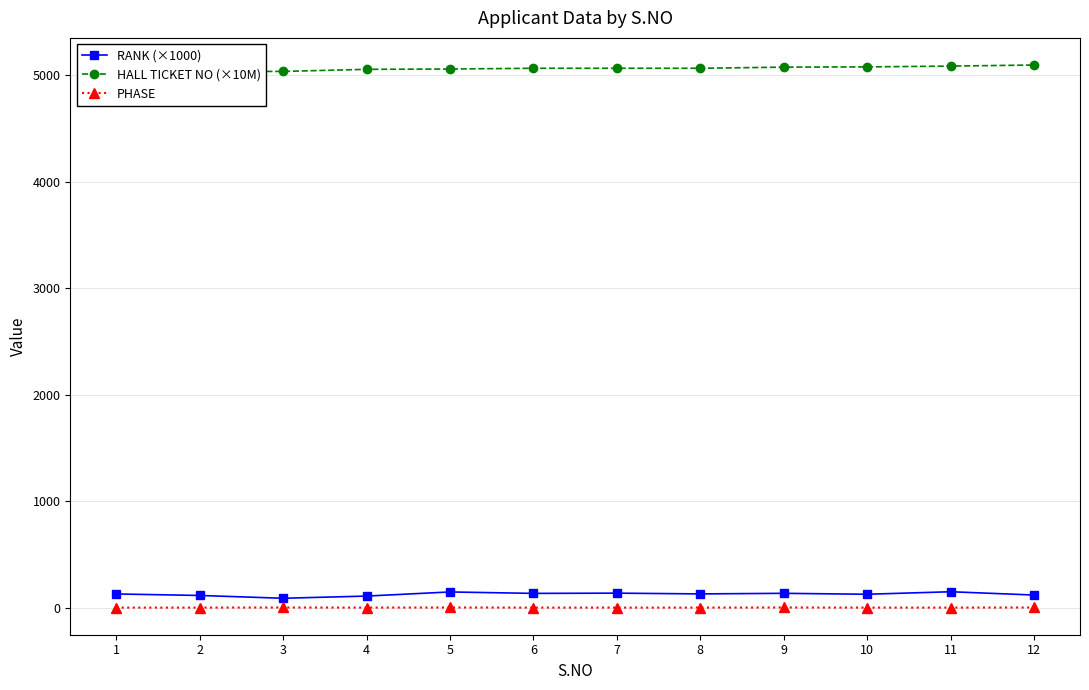

What is the total value across all series at 2?

5152.1